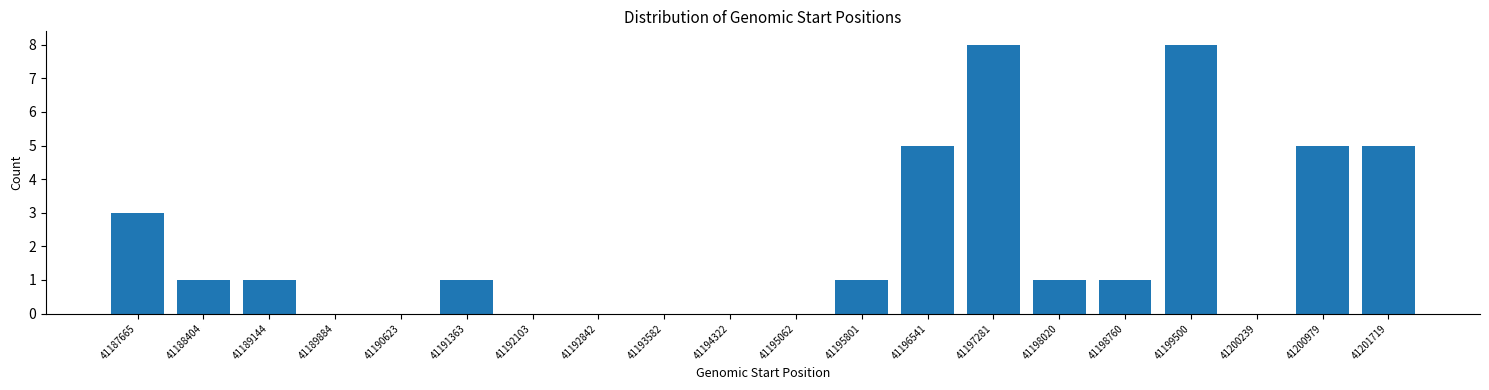

Reading left to right, transcribe all the data shown in this chart.

41187665=3	41188404=1	41189144=1	41189884=0	41190623=0	41191363=1	41192103=0	41192842=0	41193582=0	41194322=0	41195062=0	41195801=1	41196541=5	41197281=8	41198020=1	41198760=1	41199500=8	41200239=0	41200979=5	41201719=5